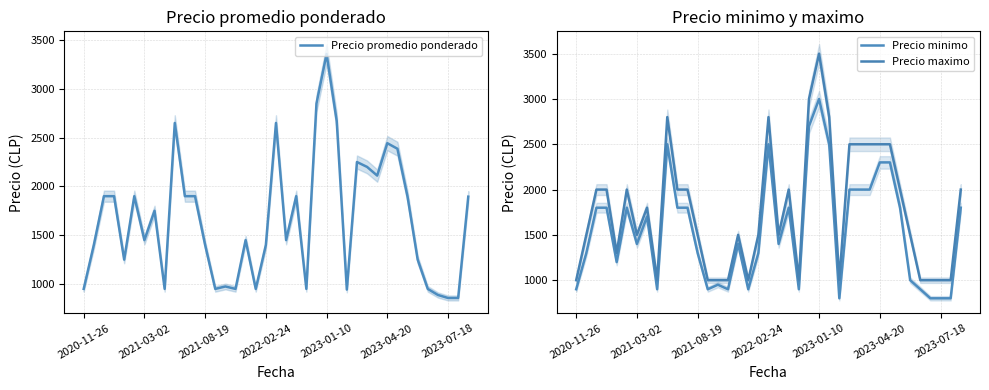

Read the Precio maximo value at 14, to the nearest 100.

1000